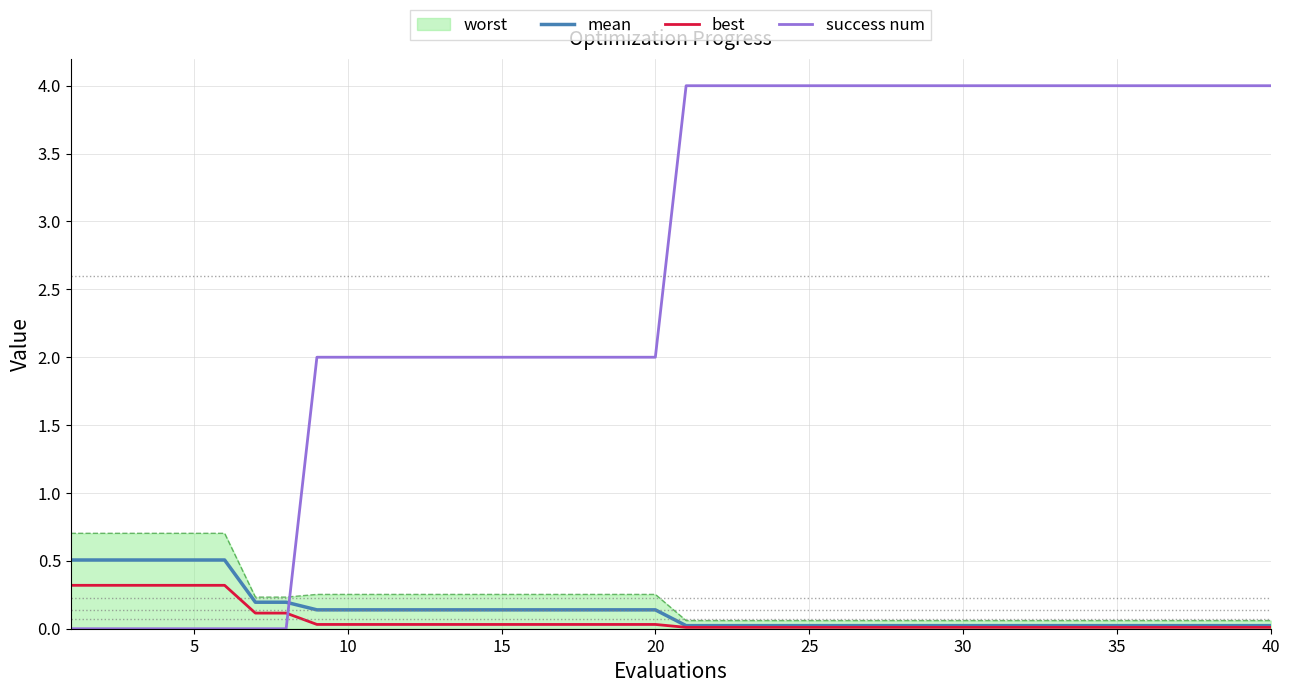

Which series has the largest total across all categories?

success num